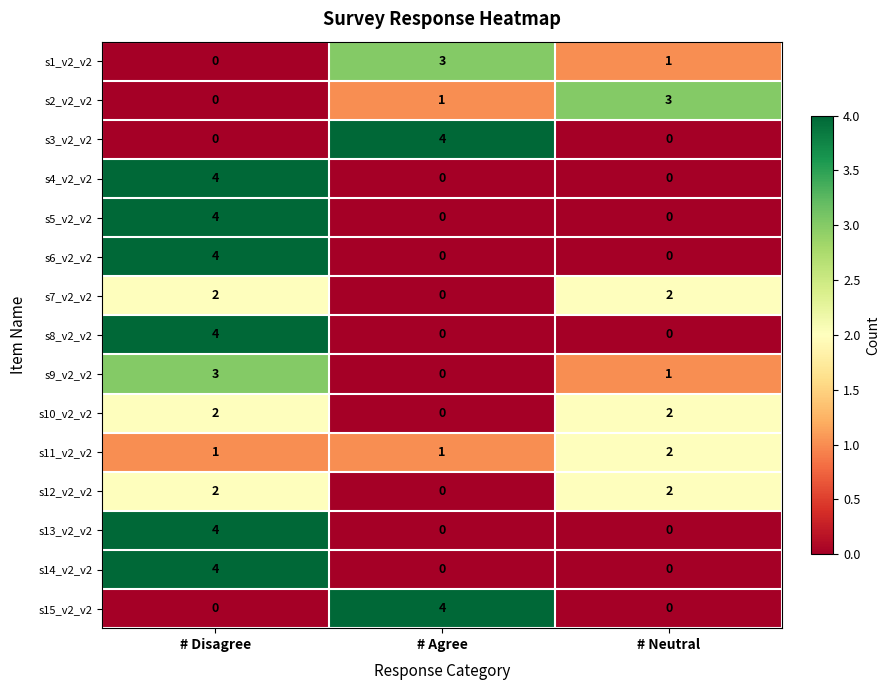

At which category is the sum across all series the highest?

# Disagree